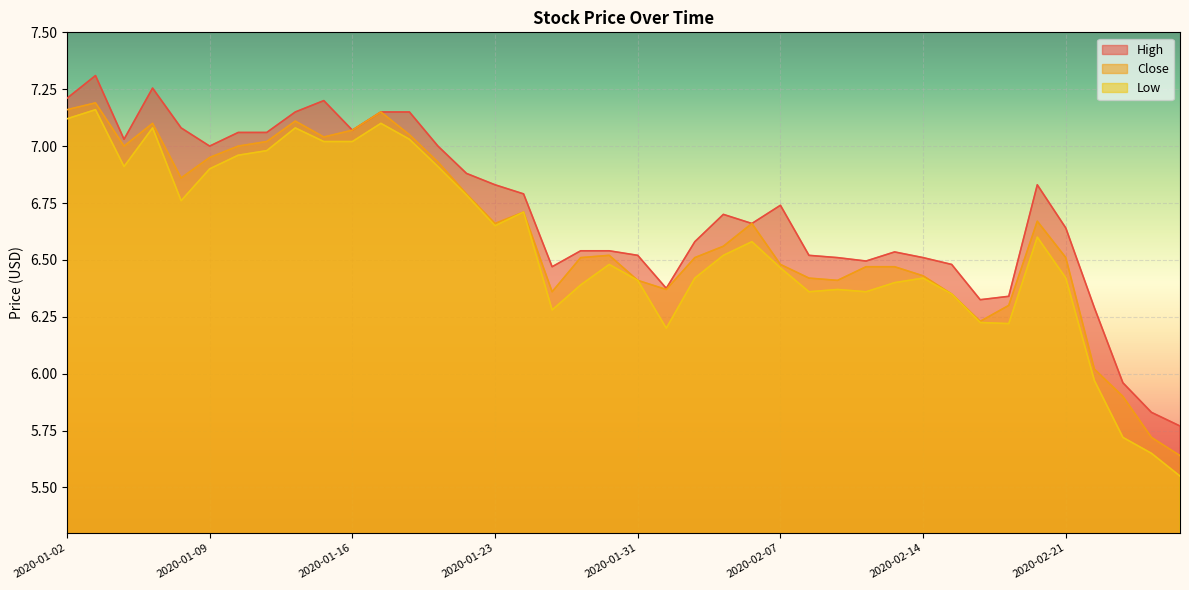

Rank the series by their maximum value, from highest to lowest.

High, Close, Low